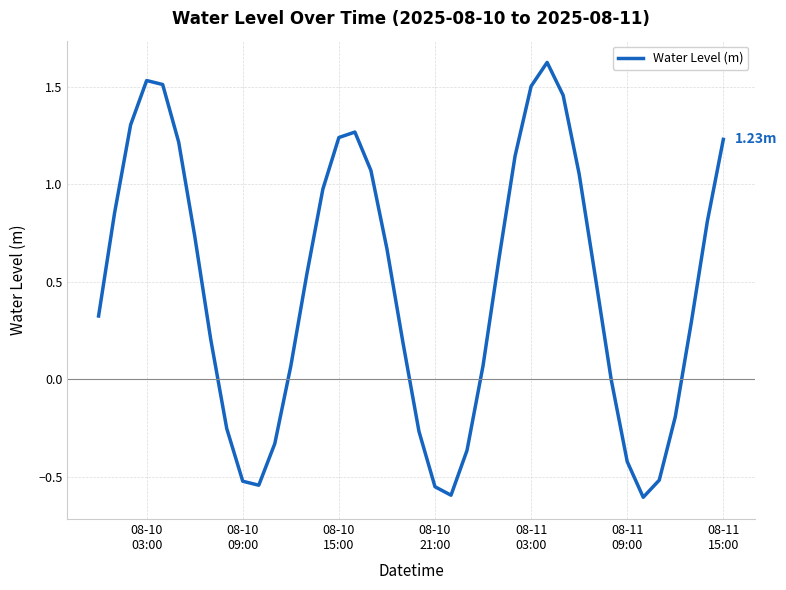

What is the difference between the maximum and minimum values?

2.2